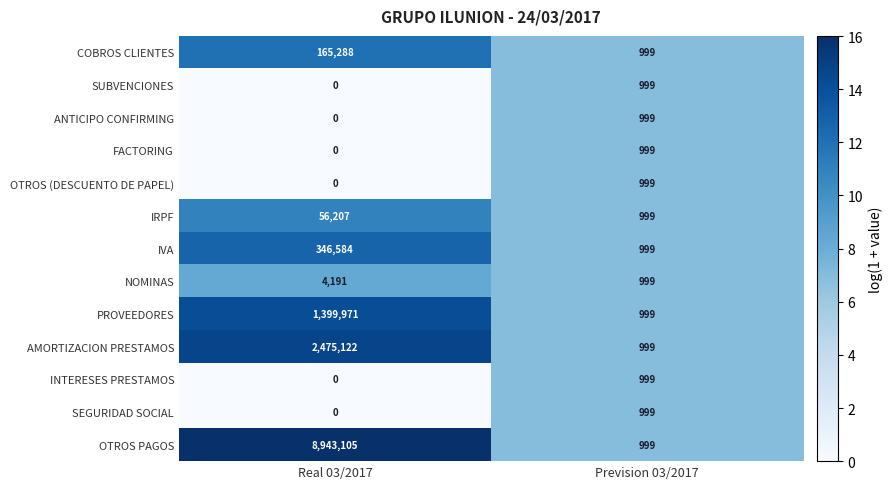

Between Real 03/2017 and Prevision 03/2017, which series saw the biggest shift?

OTROS PAGOS